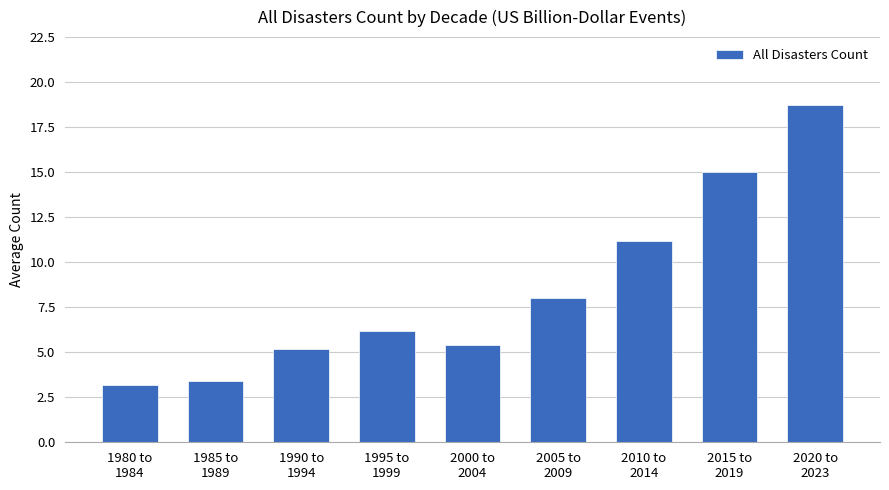

Reading left to right, list all the values displayed in this chart.

3.2	3.4	5.2	6.2	5.4	8.0	11.2	15.0	18.8